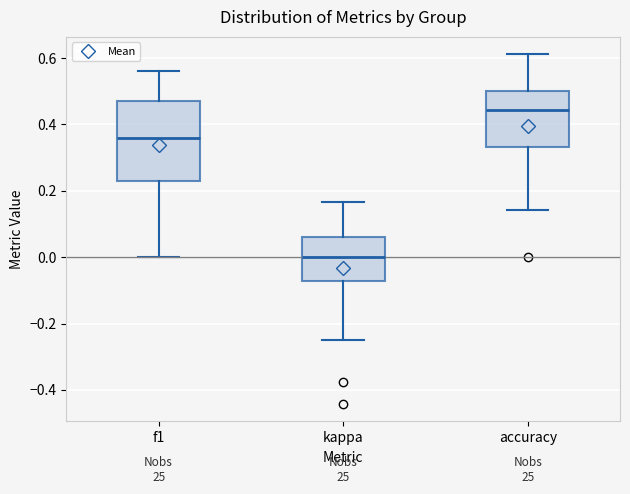

Where does the upper whisker of the box for kappa end on the y-axis? The values are not printed on the chart, so give them approximately, as read against the axis.

0.16